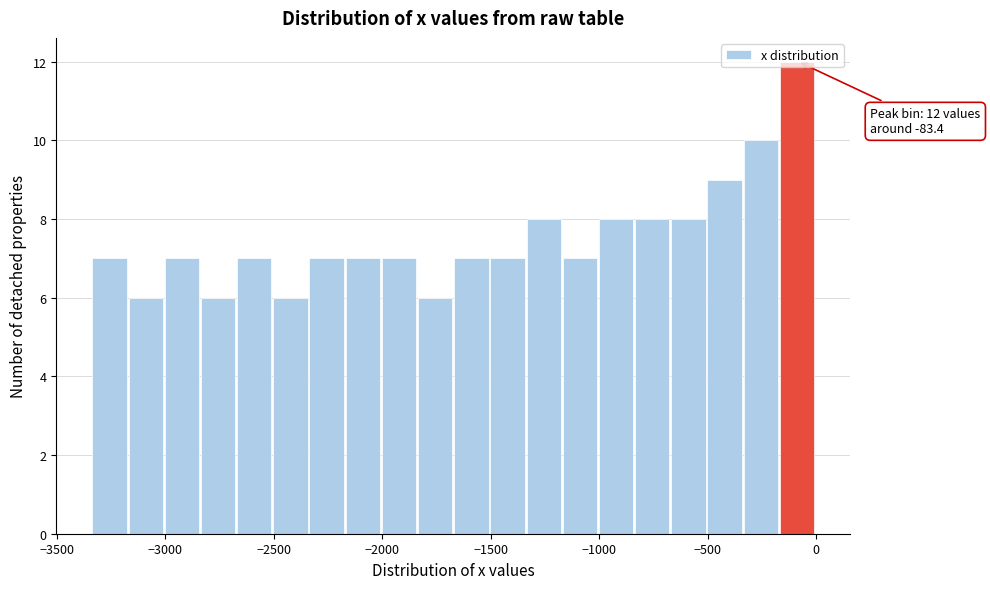

Read against the x-axis, roughly where is the centre of the tallest bar?

-100